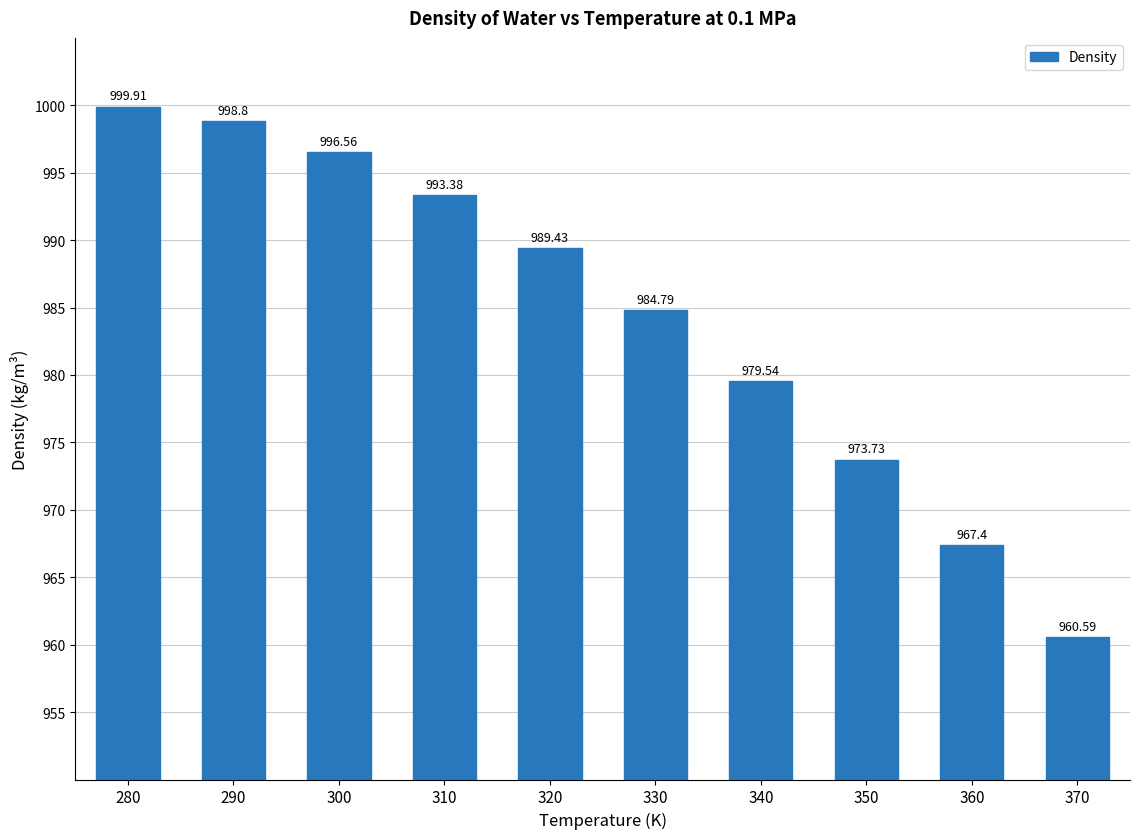

Between 320 and 350, which is larger?

320